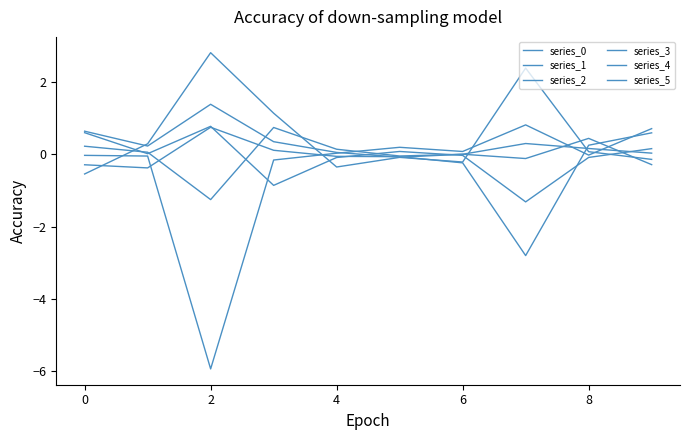

What is the sum of all series_3 values?

5.3